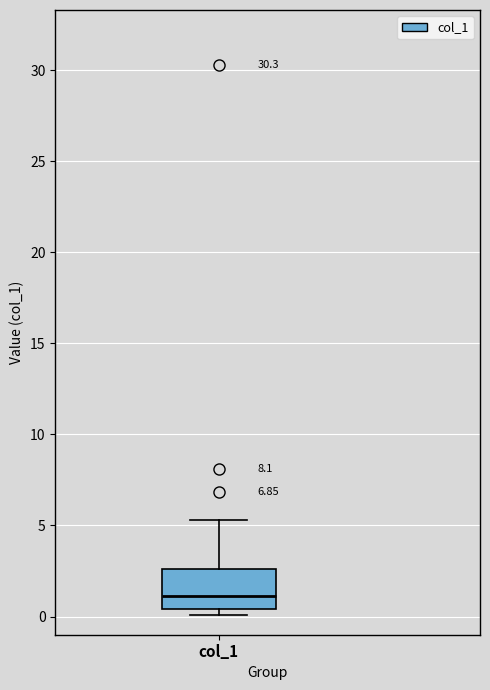

Where is the lower edge of the box for col_1 on the y-axis? The values are not printed on the chart, so give them approximately, as read against the axis.

0.5